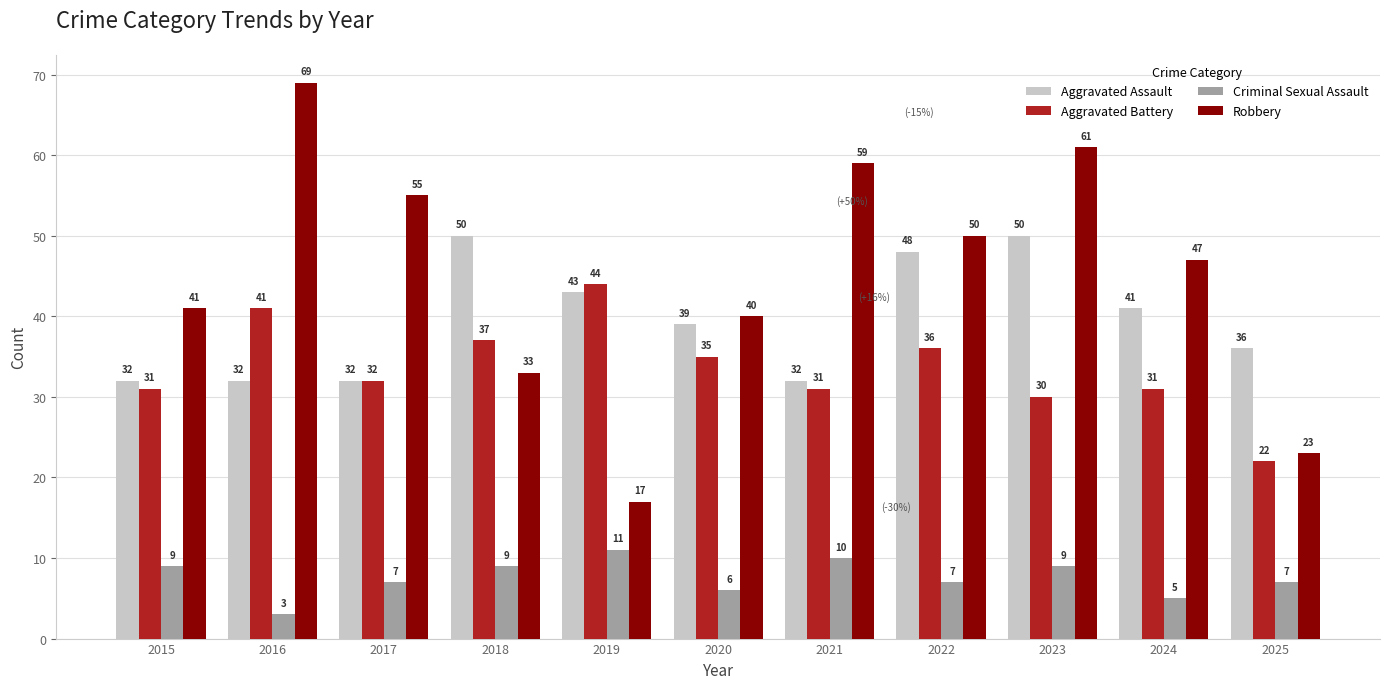

What are all the series names shown in the legend?

Aggravated Assault, Aggravated Battery, Criminal Sexual Assault, Robbery